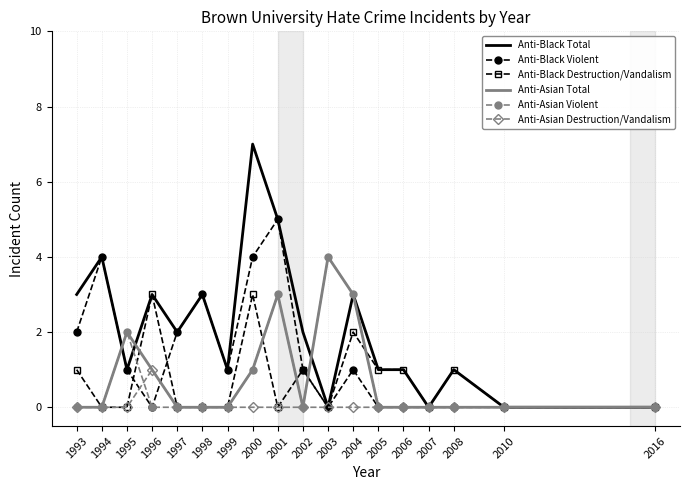

Reading right to left, what are all the values shown in this chart?

Anti-Black Total: 0	0	1	0	1	1	3	0	2	5	7	1	3	2	3	1	4	3
Anti-Black Violent: 0	0	0	0	0	0	1	0	1	5	4	1	3	2	0	1	4	2
Anti-Black Destruction/Vandalism: 0	0	1	0	1	1	2	0	1	0	3	0	0	0	3	0	0	1
Anti-Asian Total: 0	0	0	0	0	0	3	4	0	3	1	0	0	0	1	2	0	0
Anti-Asian Violent: 0	0	0	0	0	0	3	4	0	3	1	0	0	0	0	2	0	0
Anti-Asian Destruction/Vandalism: 0	0	0	0	0	0	0	0	0	0	0	0	0	0	1	0	0	0